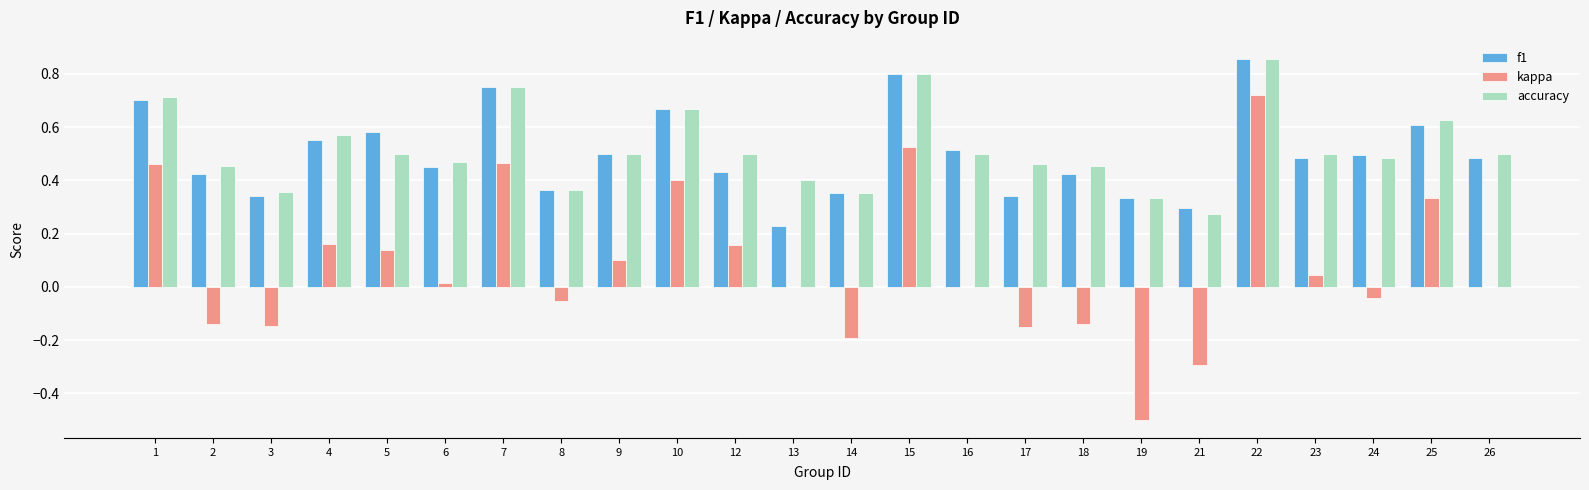

At which category is the sum across all series the highest?

22